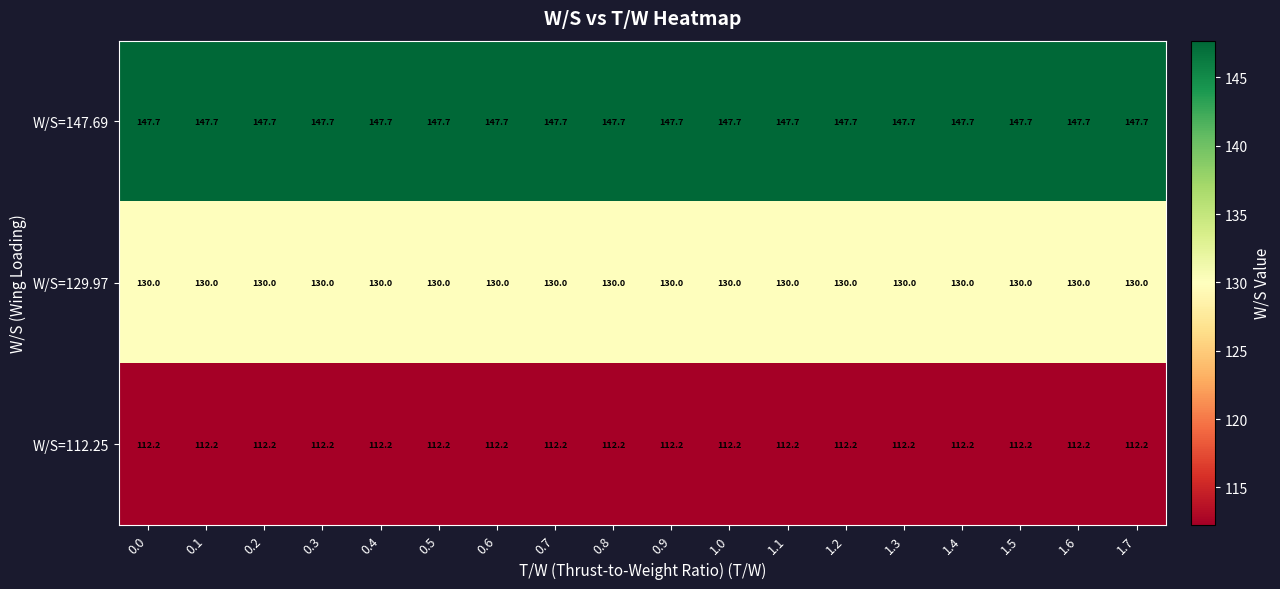

What is the difference between the highest and lowest values at 1.6?

35.5